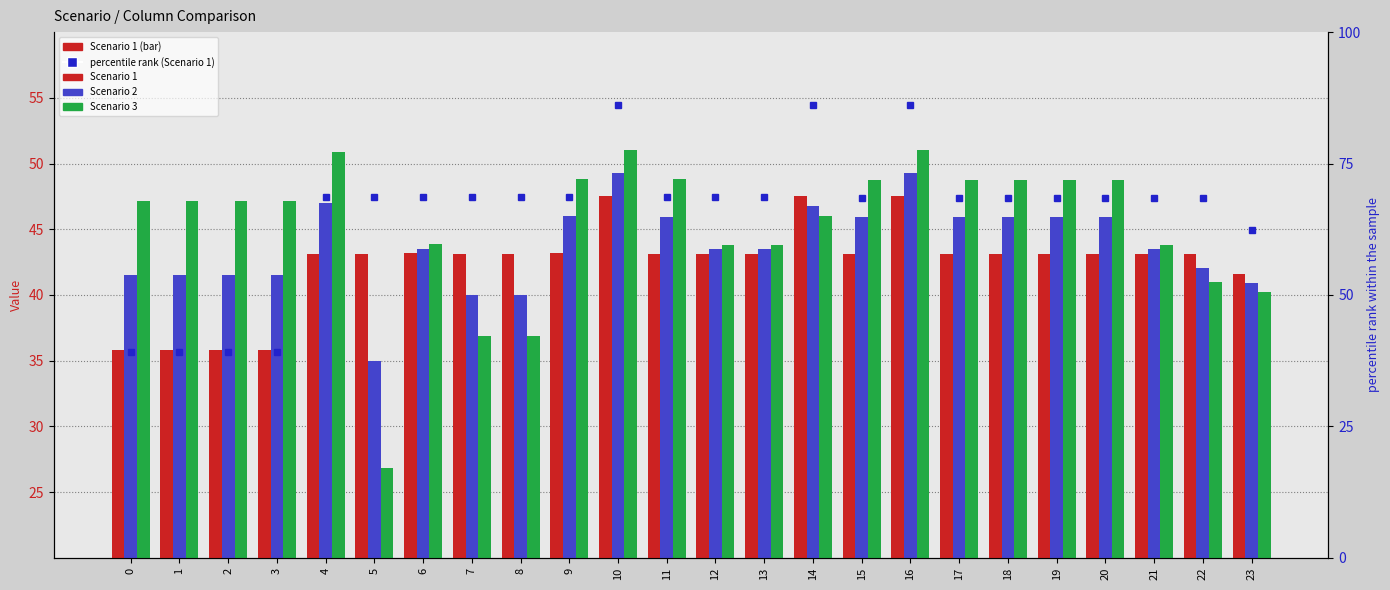

What is the total value across all series at 17?

206.3